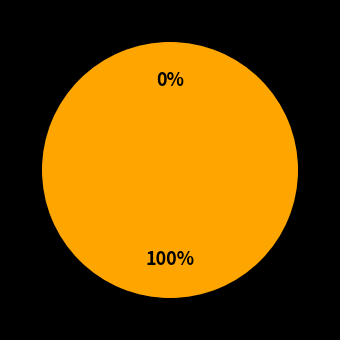

How many segments does this pie chart have?

2